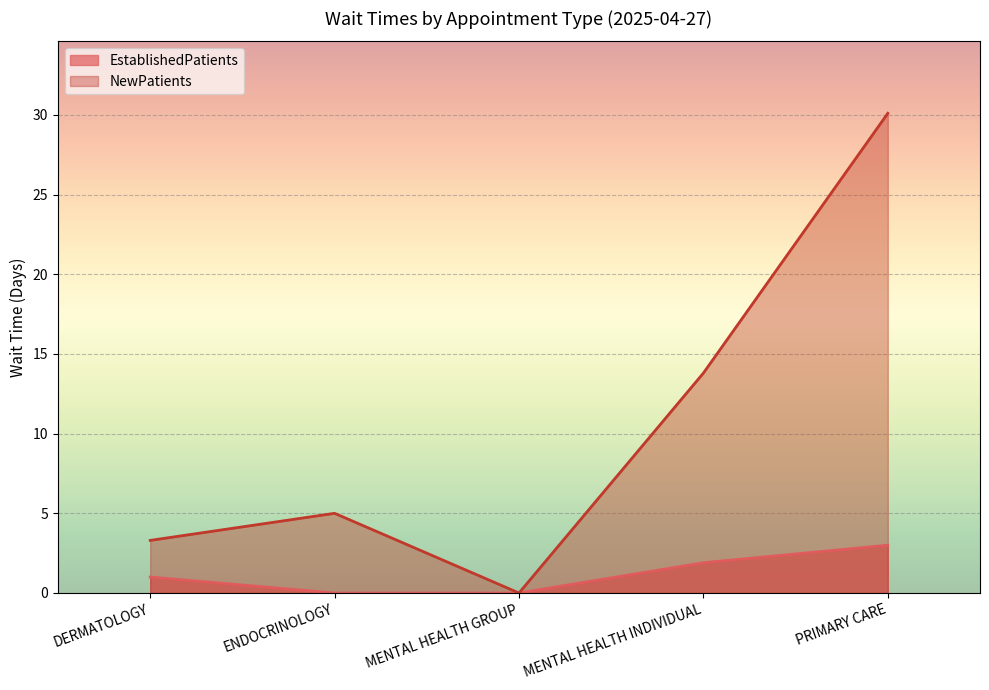

How many categories are shown in the chart?

5